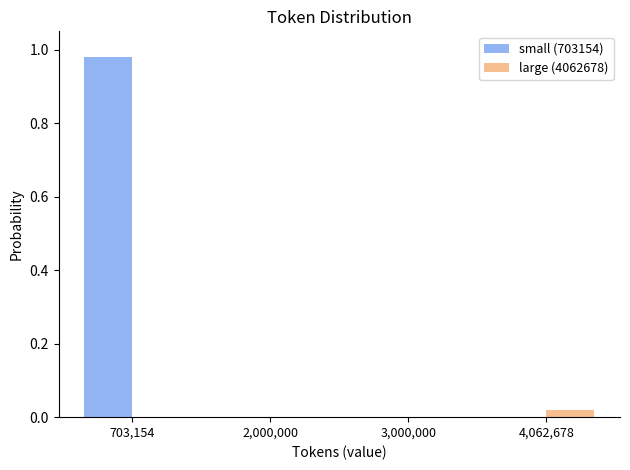

True or false: small (703154) has a value of 0.6 at 3,000,000.

False